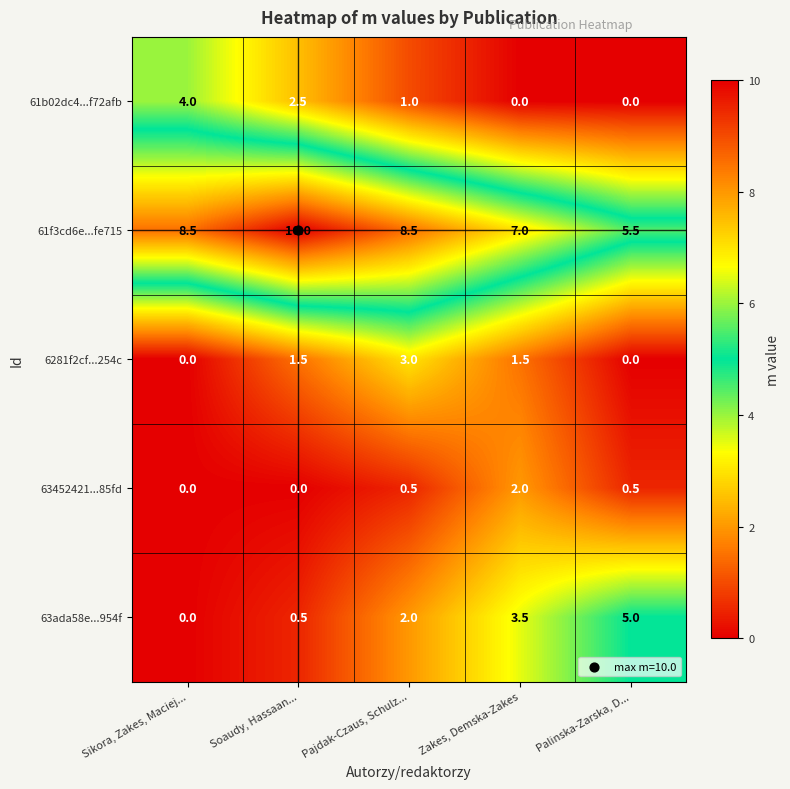

What is the sum of all 61f3cd6e...fe715 values?

39.5